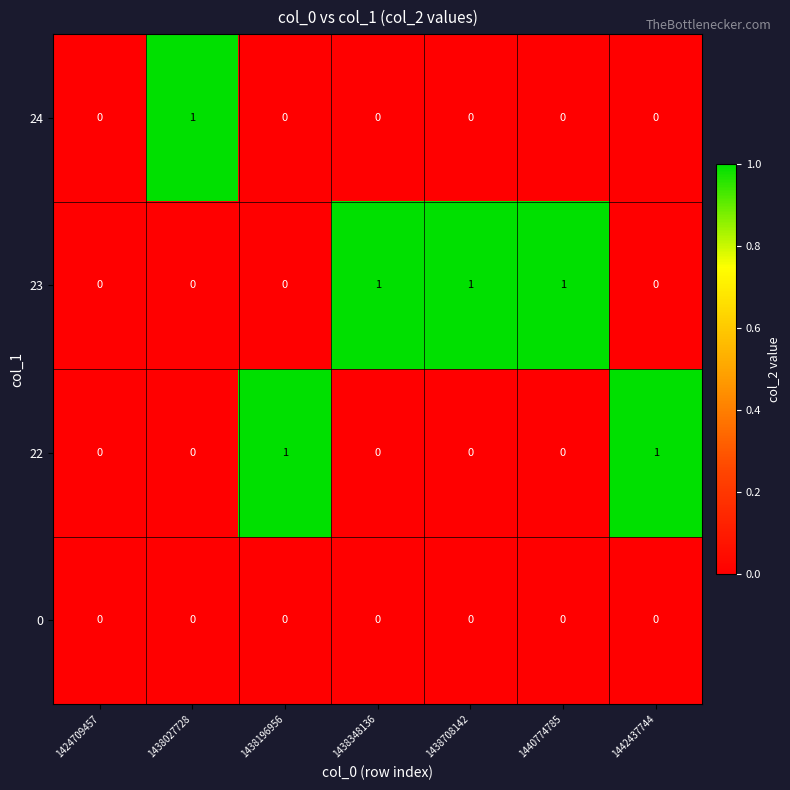

The value of 24 at 1438196956 is 1. True or false?

False